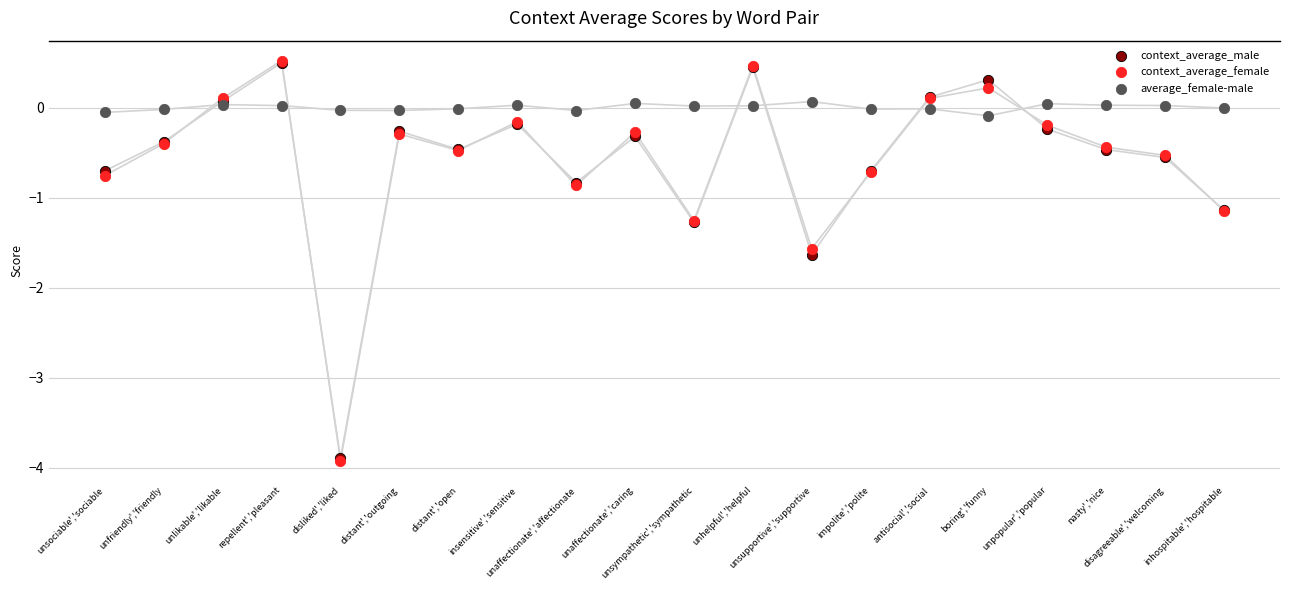

What are all the series names shown in the legend?

context_average_male, context_average_female, average_female-male